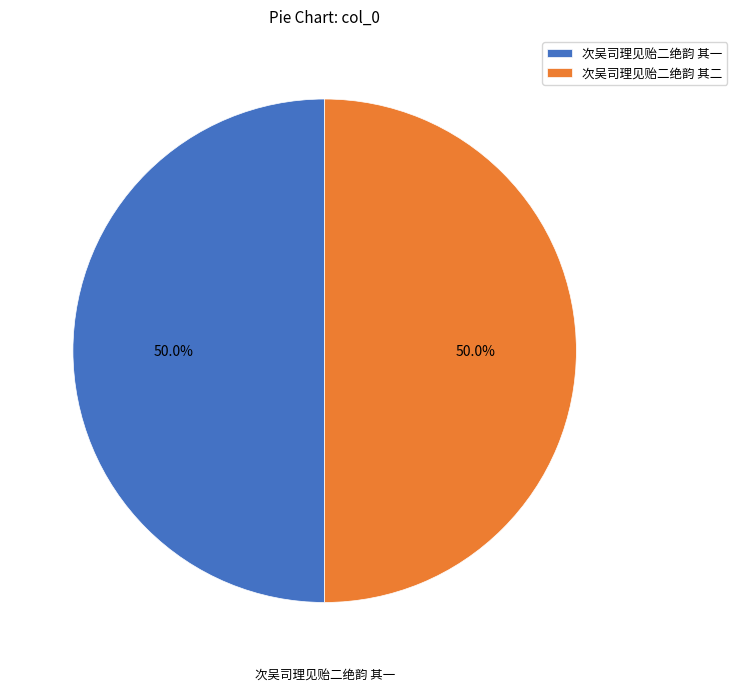

To the nearest percent, what is the combined percentage of 次吴司理见贻二绝韵 其一 and 次吴司理见贻二绝韵 其二?

100%